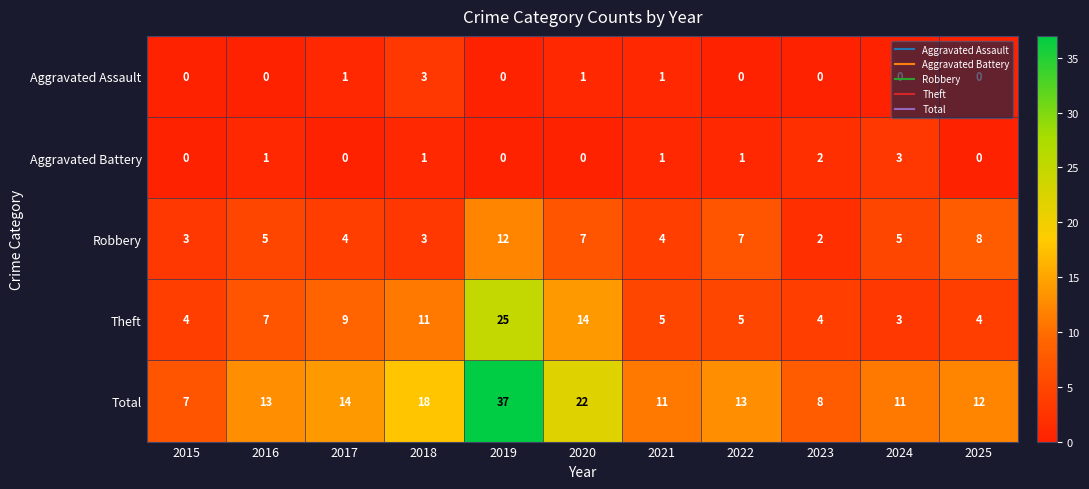

Rank the series at 2016 from lowest to highest value.

Aggravated Assault, Aggravated Battery, Robbery, Theft, Total